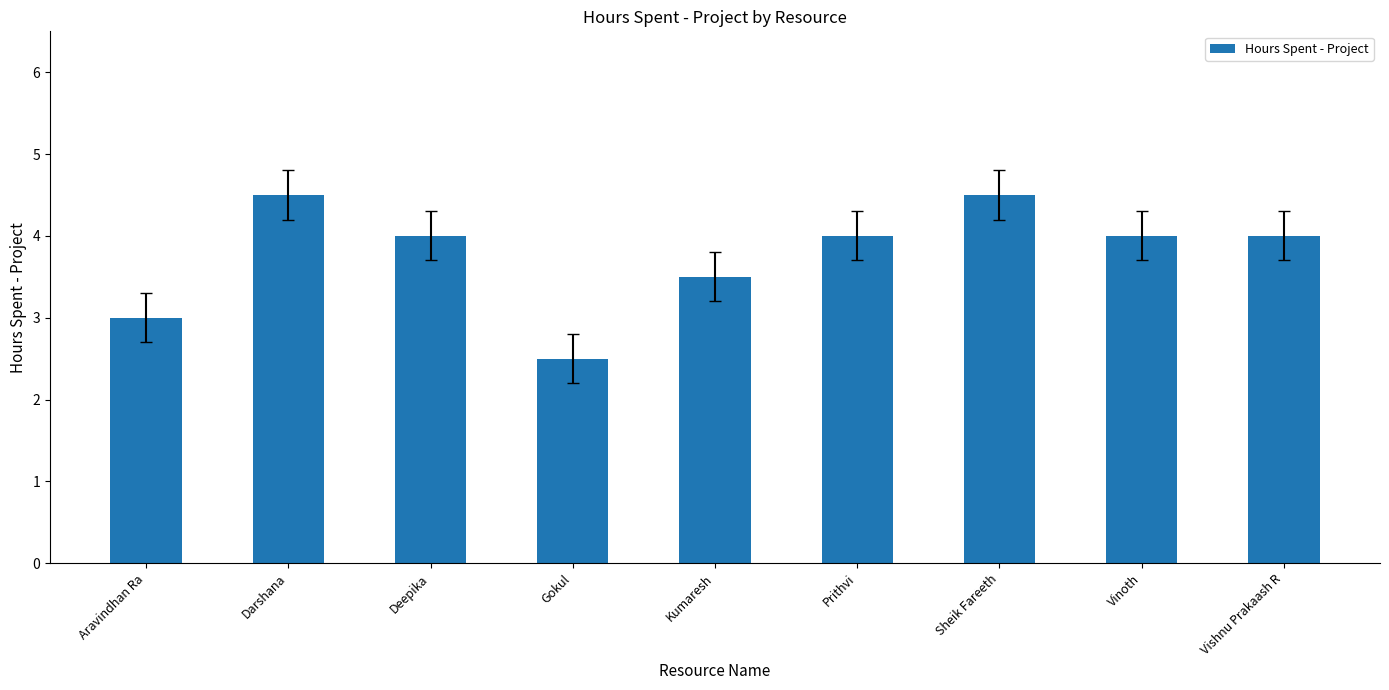

What is the difference between the values at Aravindhan Ra and Darshana?

1.5